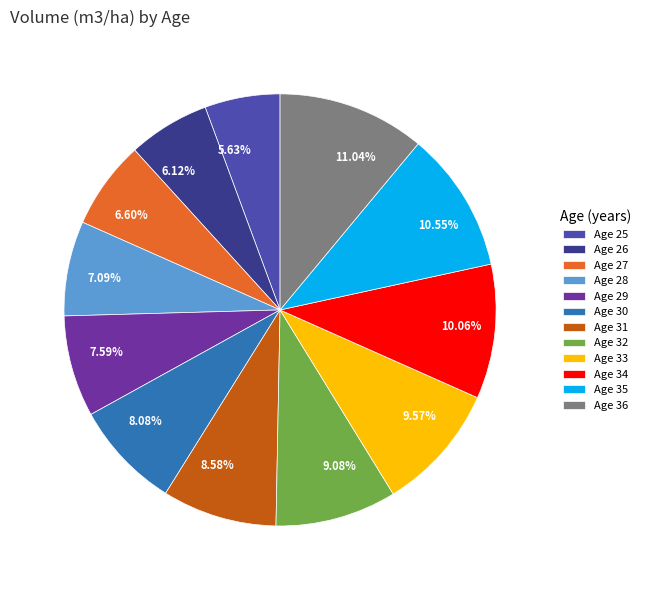

Is there any slice that represents more than half of the pie?

No